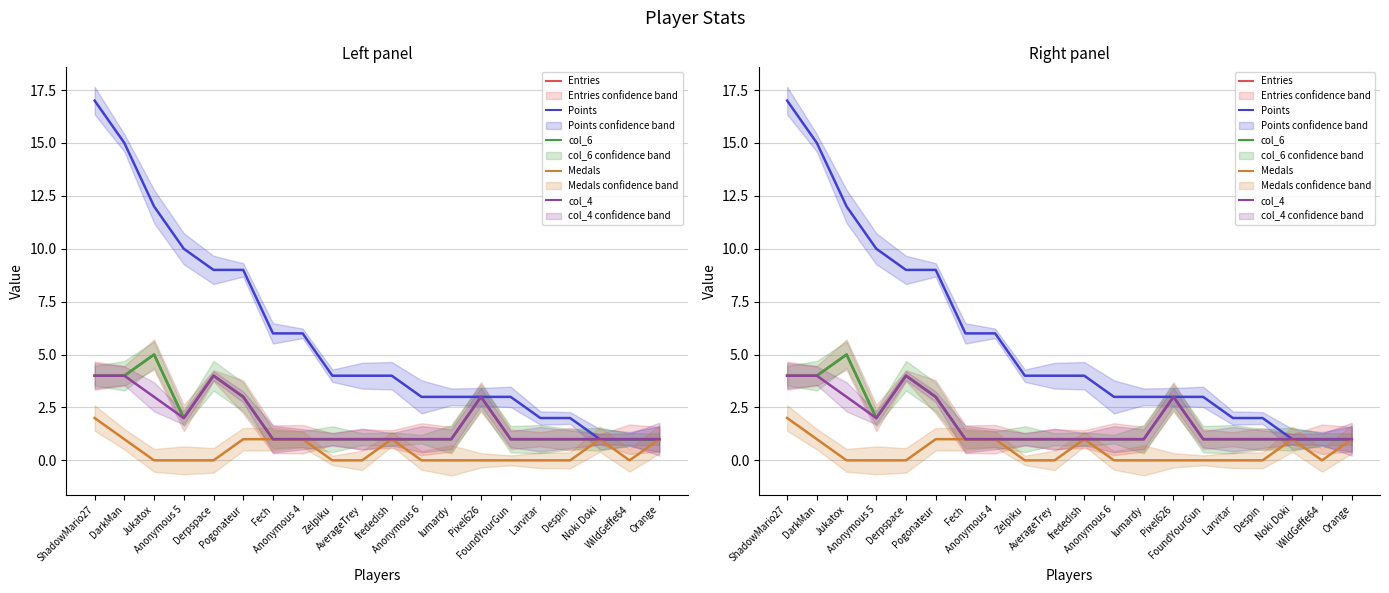

How many lines are shown in the chart?

5